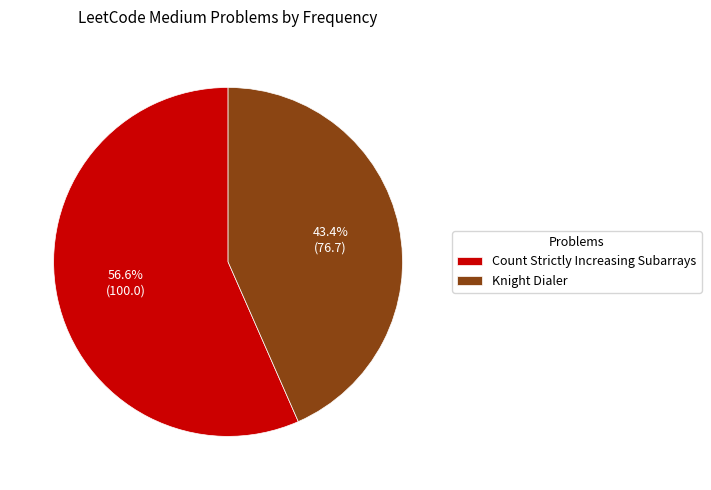

Is it true that Knight Dialer is 43% of the pie?

True